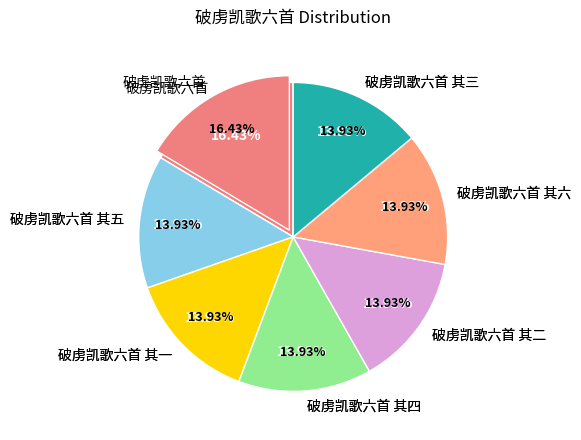

Combined, what portion of the pie is 破虏凯歌六首 其六 and 破虏凯歌六首 其二?

27.9%